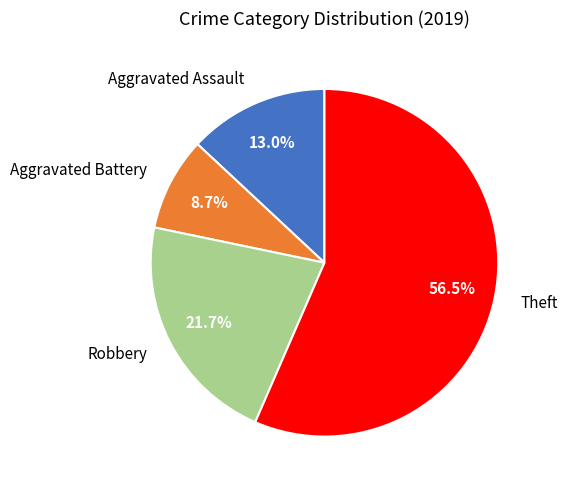

How many slices are in this pie chart?

4